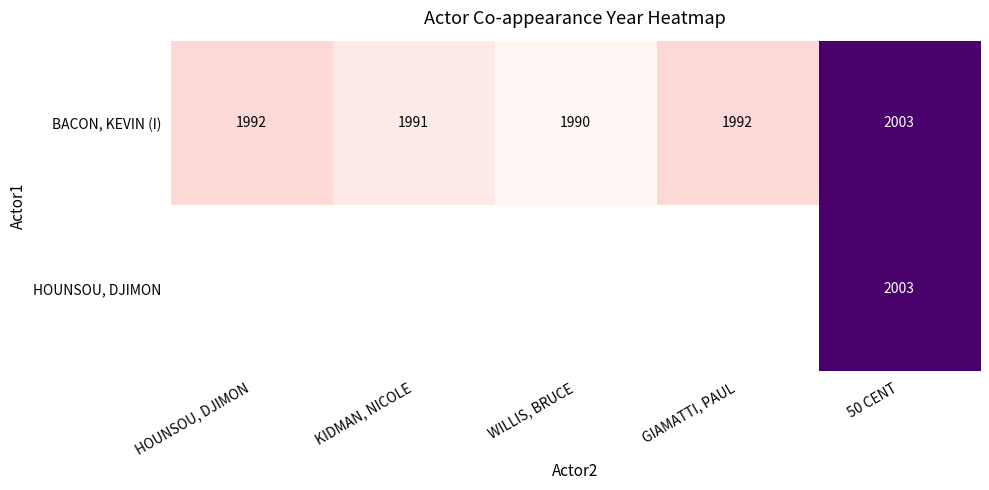

What is the sum of the BACON, KEVIN (I) values at HOUNSOU, DJIMON and WILLIS, BRUCE?

3982